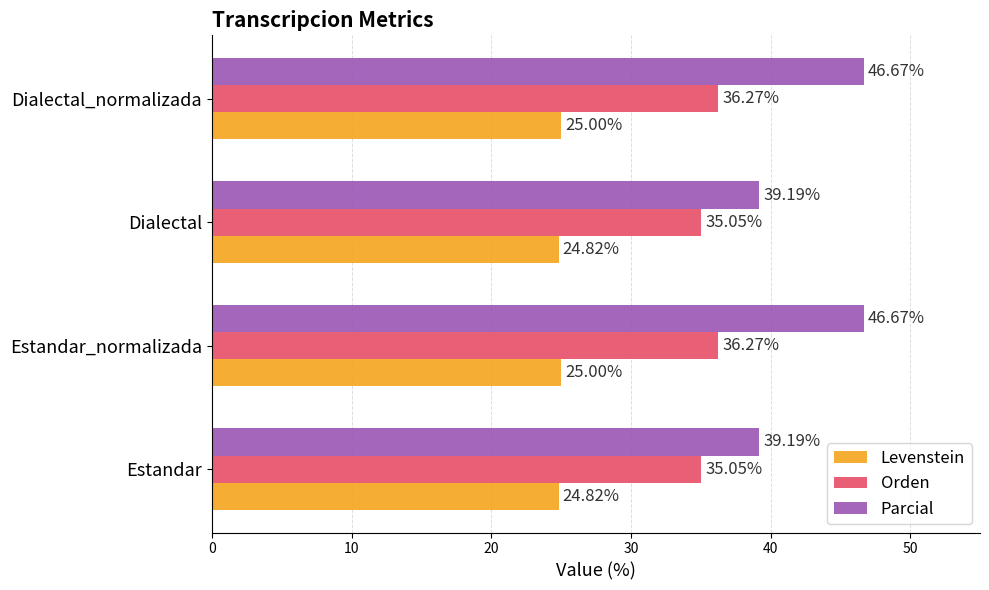

Rank the series at Estandar_normalizada from highest to lowest value.

Parcial, Orden, Levenstein